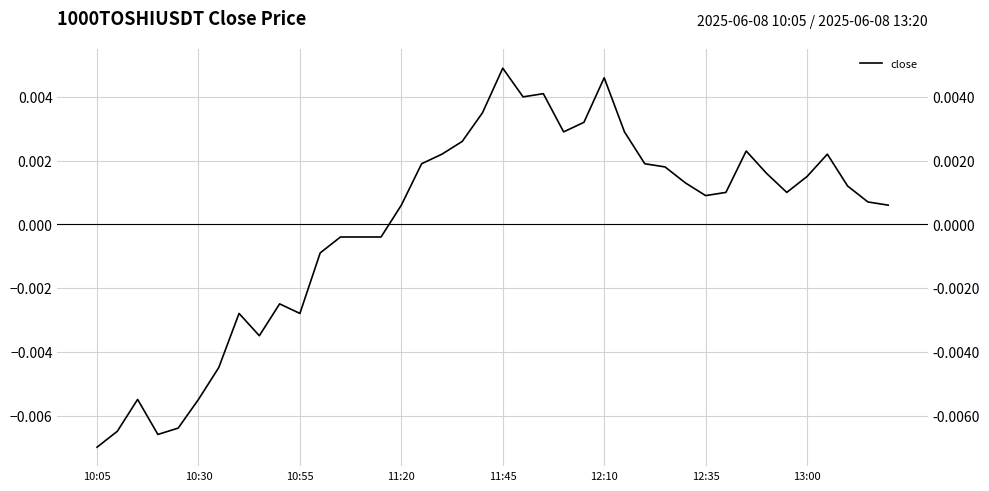

Is this an area chart (filled region under the line)?

No